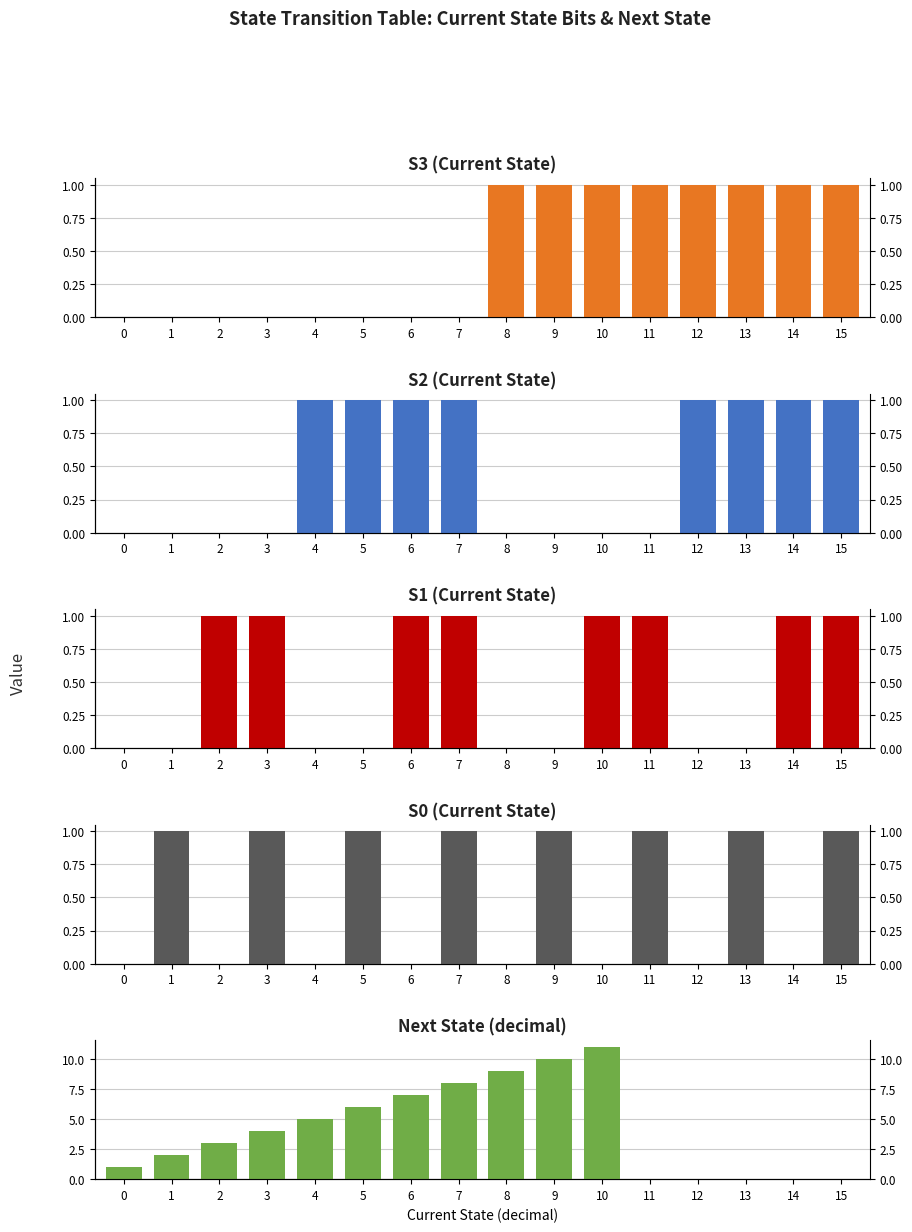

The S3 series shows 0 at 4. True or false?

True